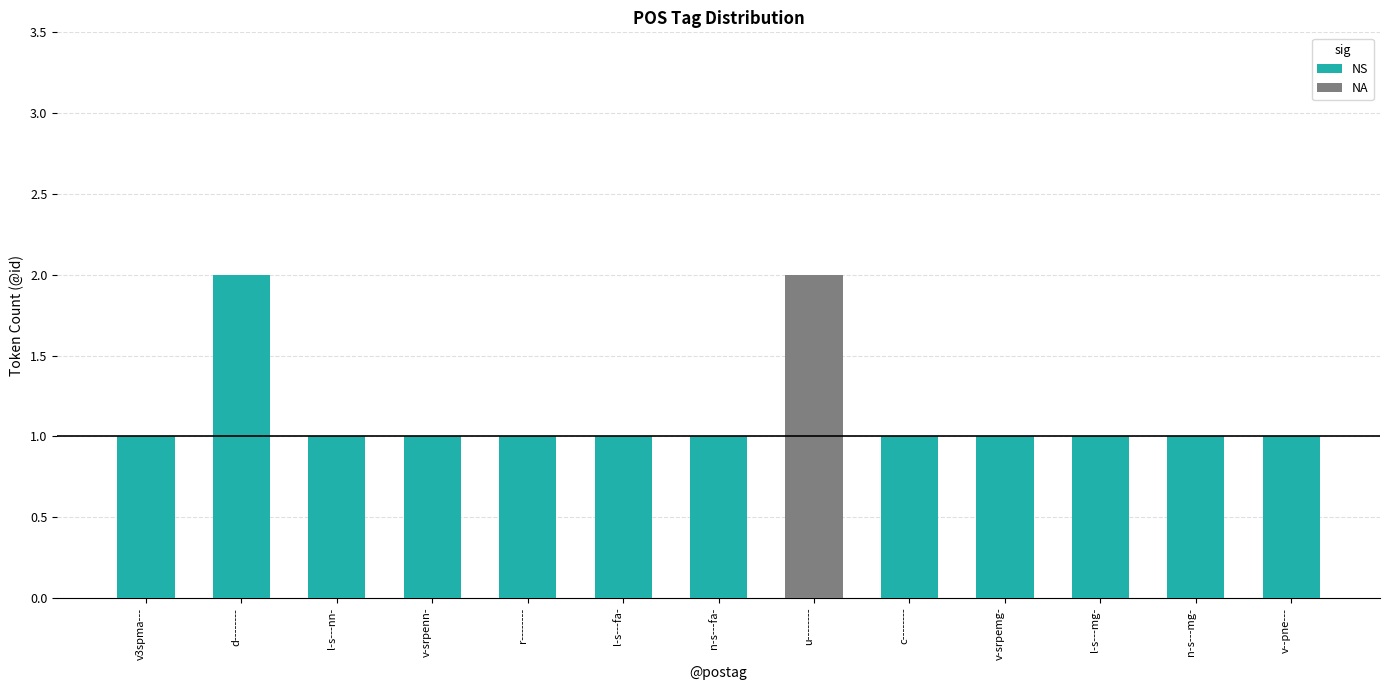

The NS series shows 0 at v--pne---. True or false?

False